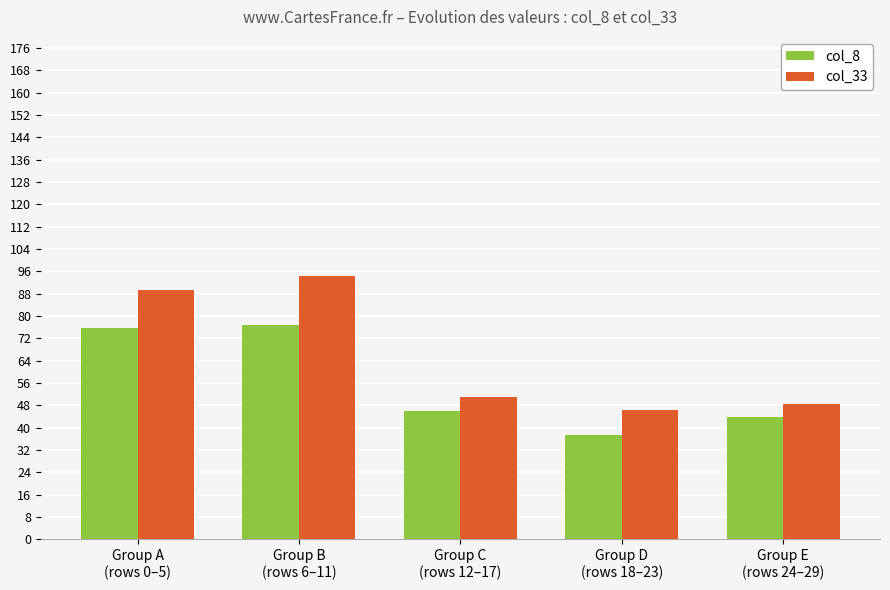

Where is col_33 nearest to the value 70?

Group C
(rows 12–17)